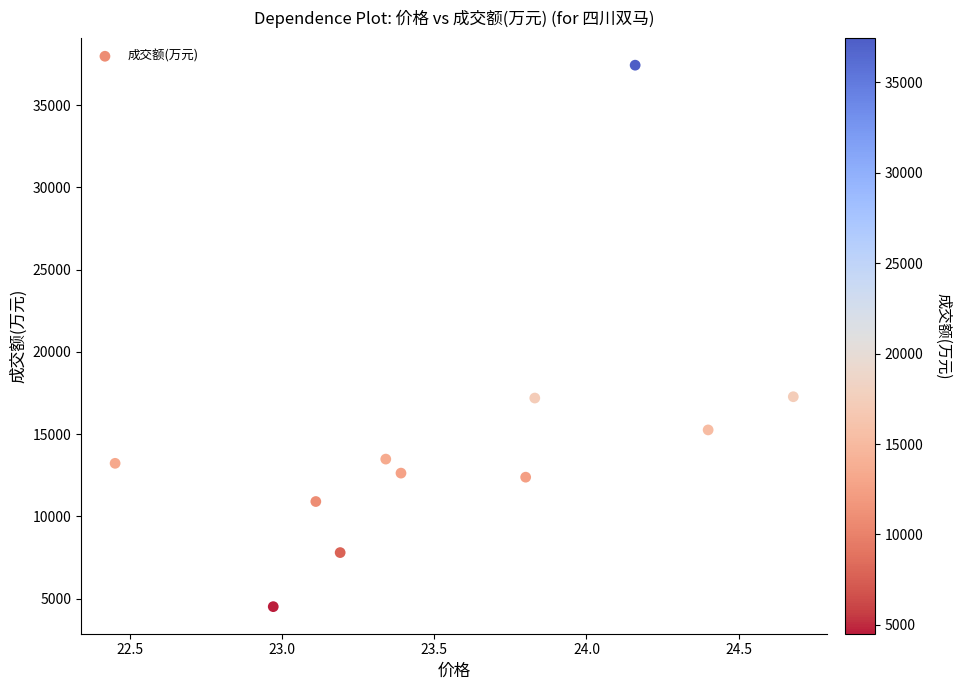

What is the average Y value?

14738